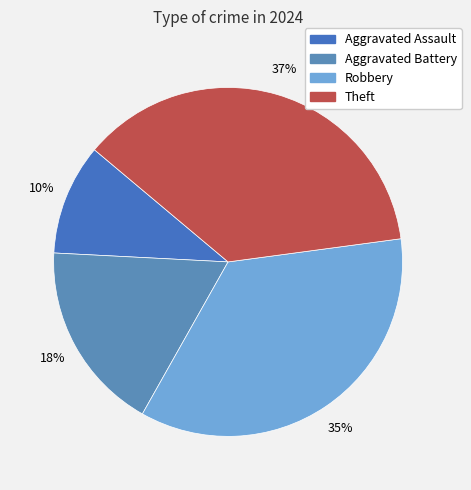

Does any single category account for the majority?

No